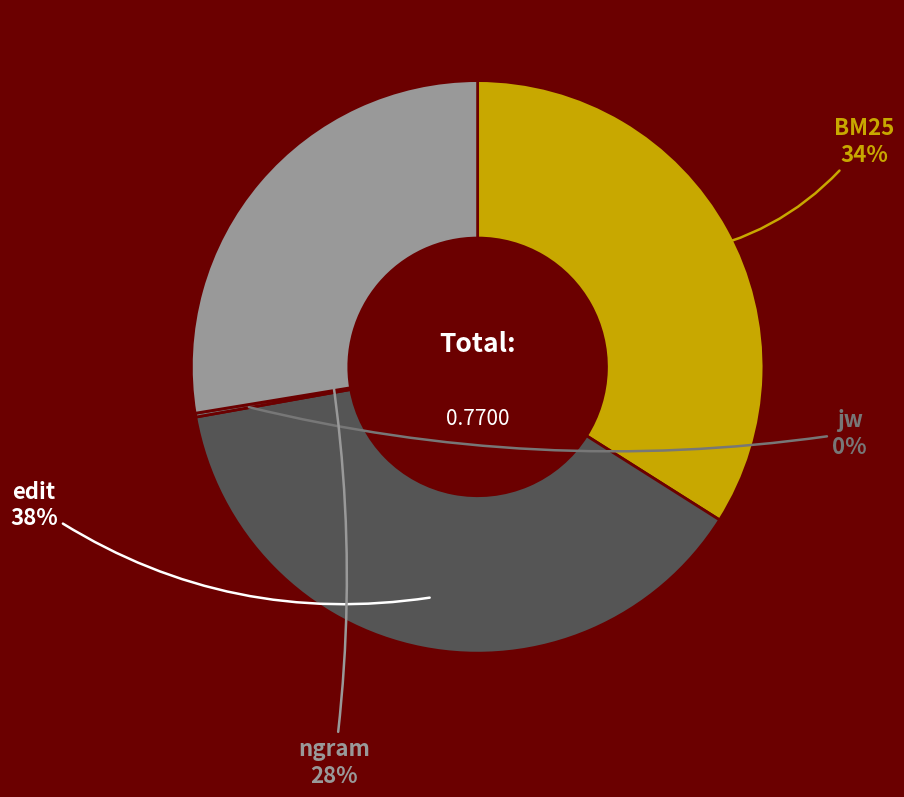

To the nearest percent, what percentage of the pie is ngram?

28%